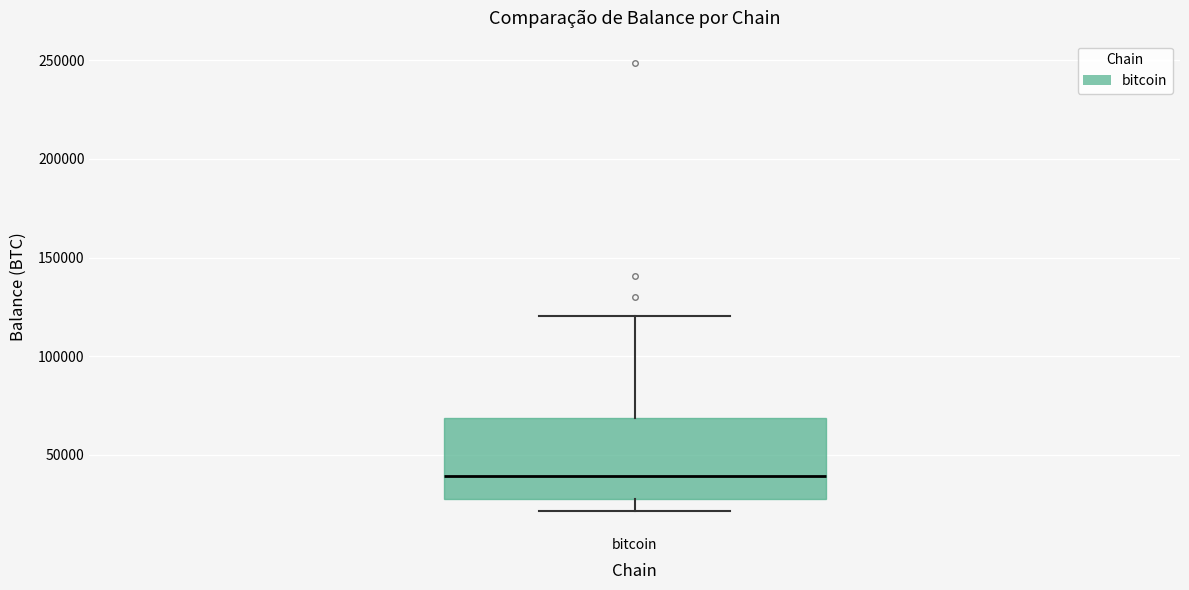

Where does the lower whisker of the box for bitcoin end on the y-axis? The values are not printed on the chart, so give them approximately, as read against the axis.

20000